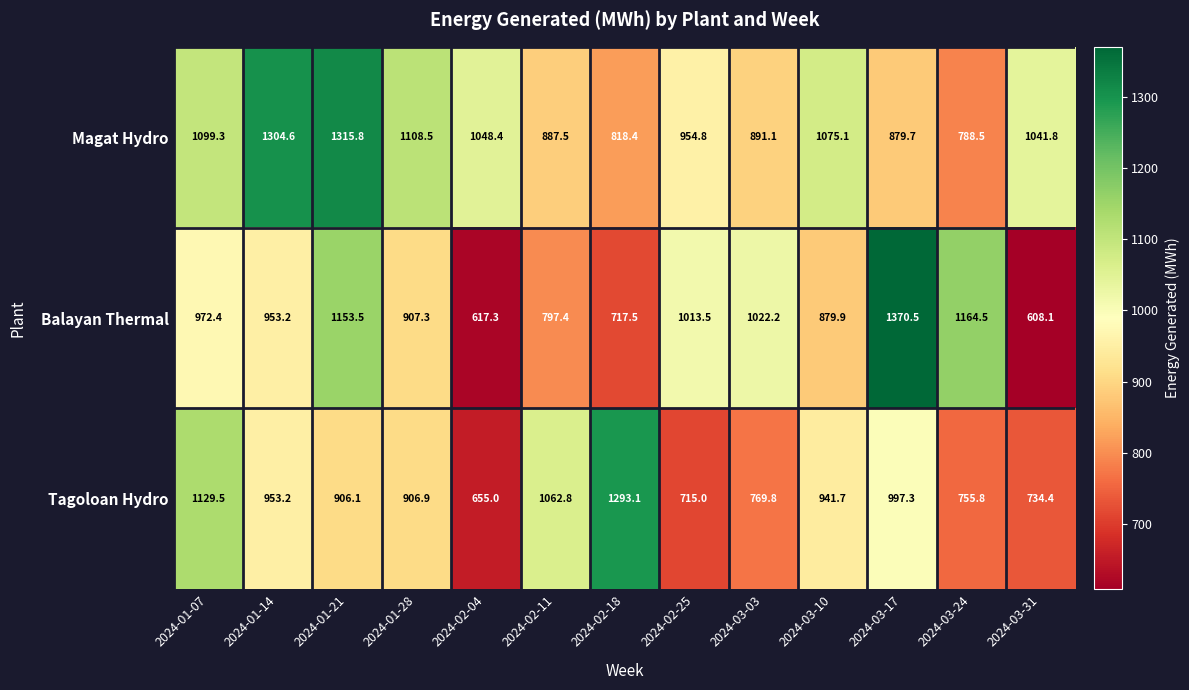

What is the total value across all series at 2024-03-03?

2683.1